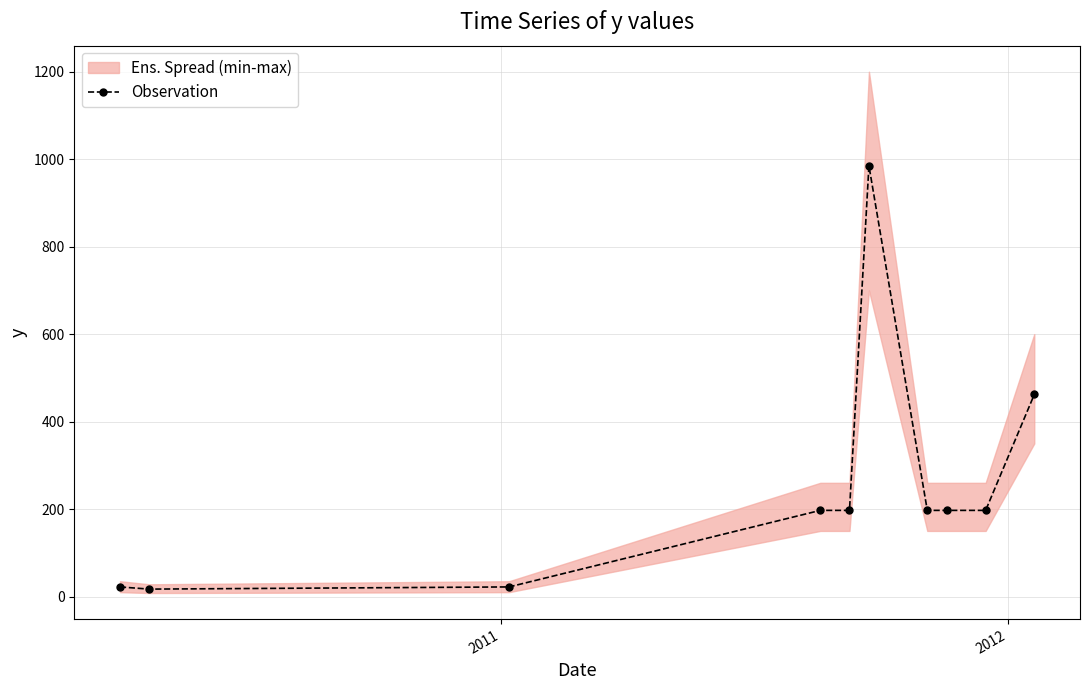

Reading left to right, extract all data points from this chart.

22.0	17.0	22.0	197.0	197.0	985.0	197.0	197.0	197.0	462.0